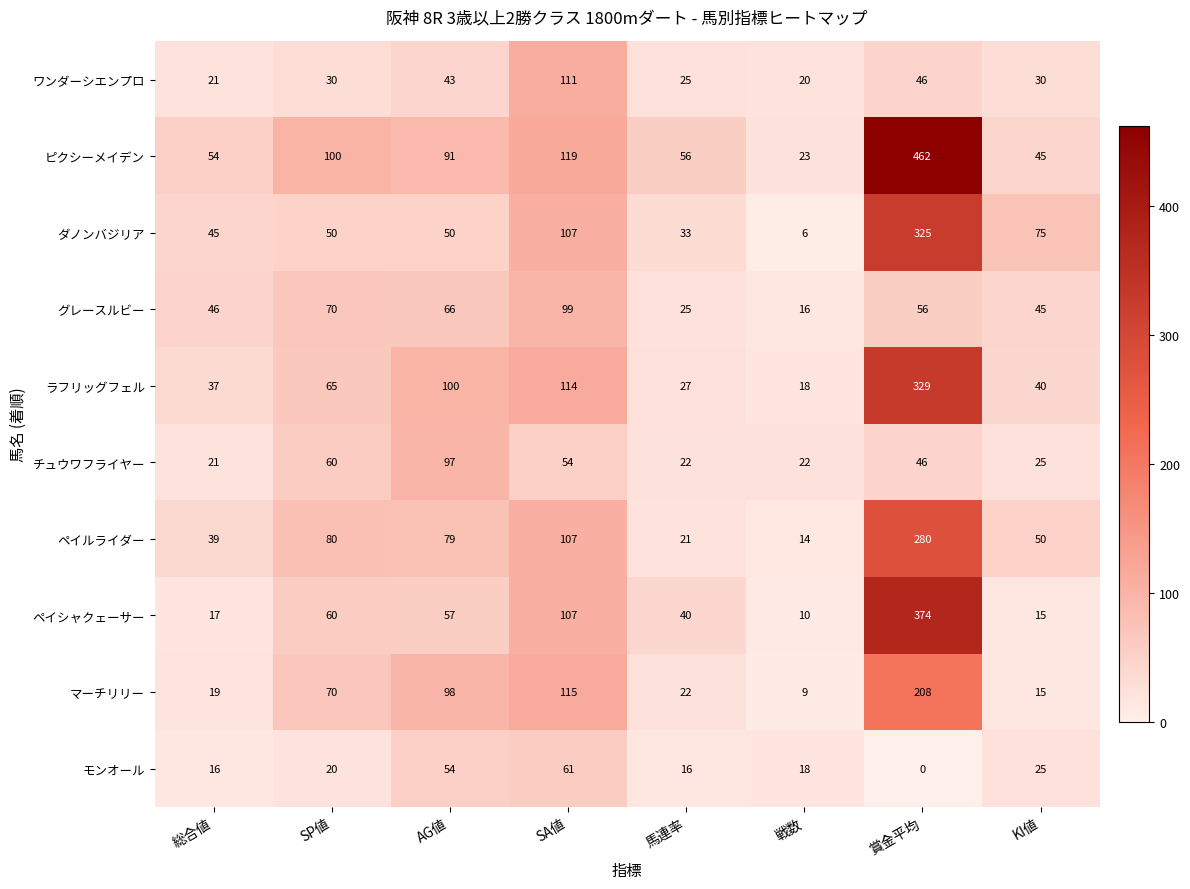

Which series has the widest spread of values?

ピクシーメイデン